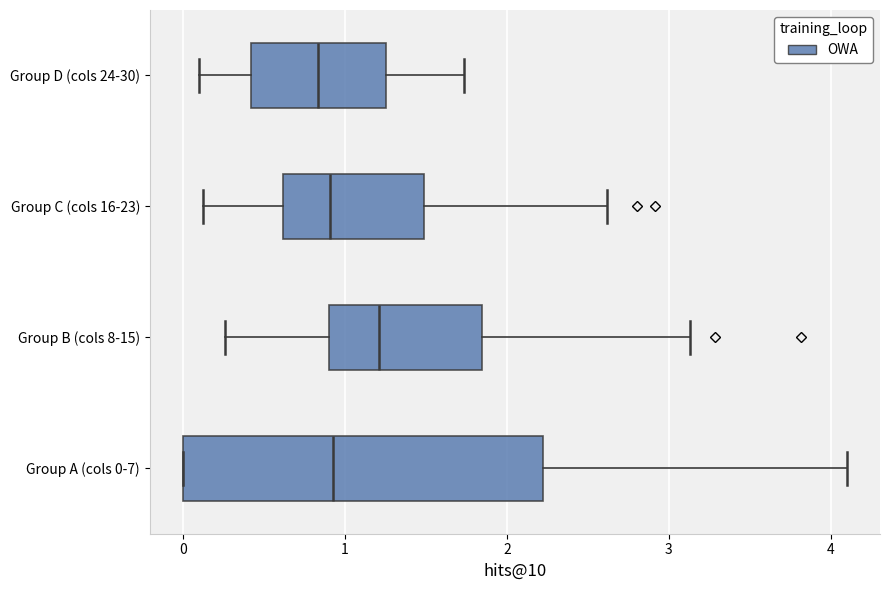

Where does the median line of the box for Group A (cols 0-7) sit on the x-axis? The values are not printed on the chart, so give them approximately, as read against the axis.

0.9